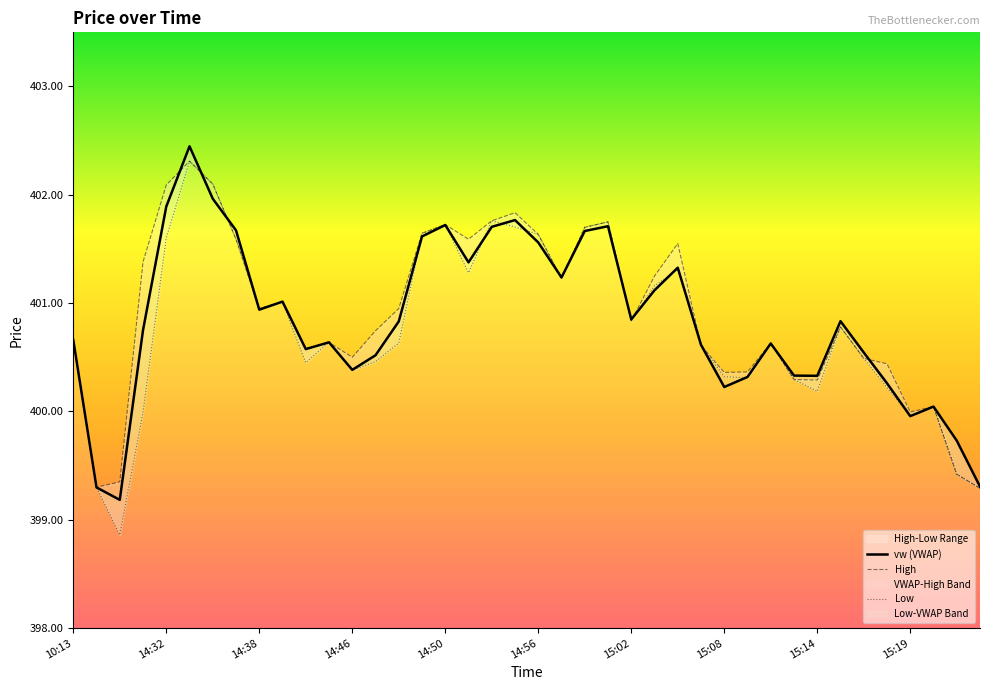

True or false: High and Low cross at least once.

False